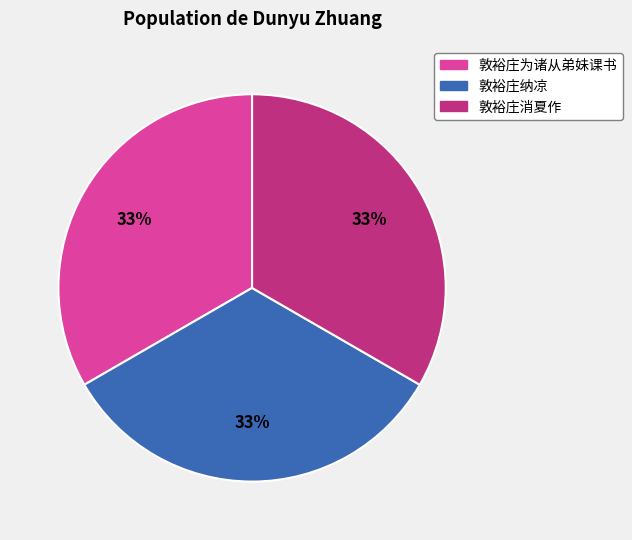

The 敦裕庄纳凉 slice represents 70% of the pie. True or false?

False